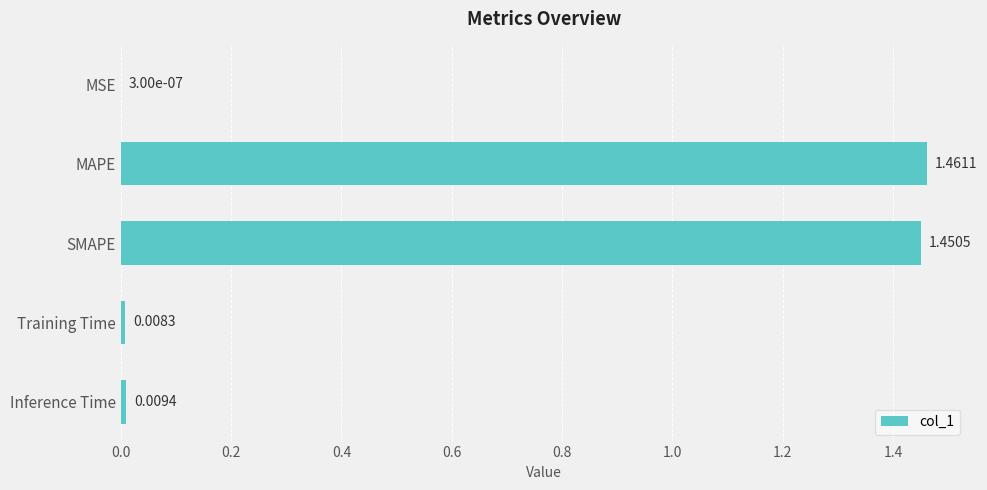

Which label corresponds to the largest value in the chart?

MAPE